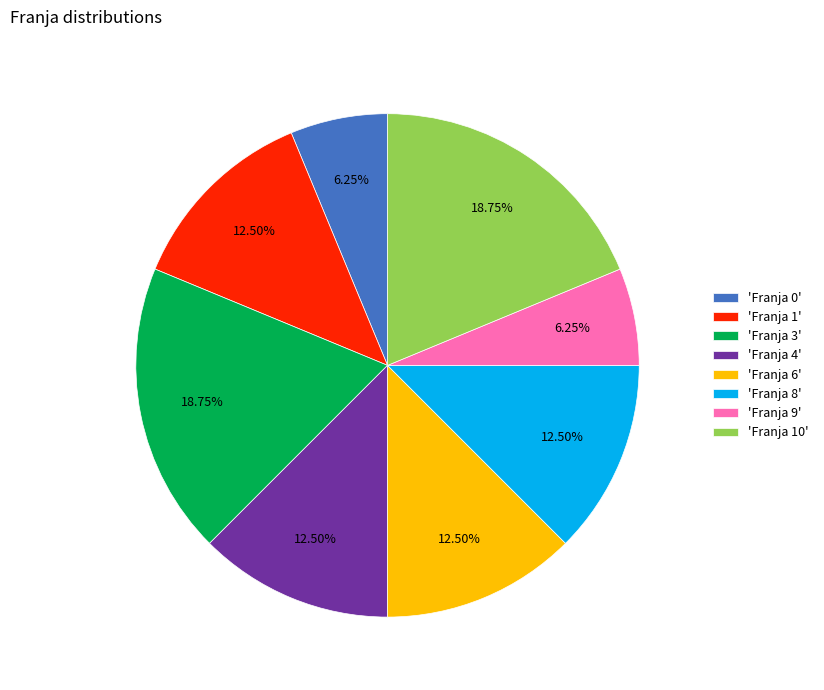

Does 'Franja 10' represent more than half of the total?

No